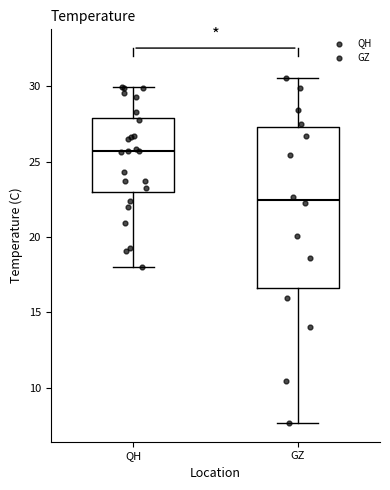

Reading left to right, transcribe this box plot: for each box, give where its median line is, the range the box spans, and where its two whiskers end, as read against the y-axis. The values are not printed on the chart, so give them approximately, as read against the axis.

QH: median 25.5, box 23.0 to 28.0, whiskers 18.0 to 30.0
GZ: median 22.5, box 16.5 to 27.5, whiskers 7.5 to 30.5